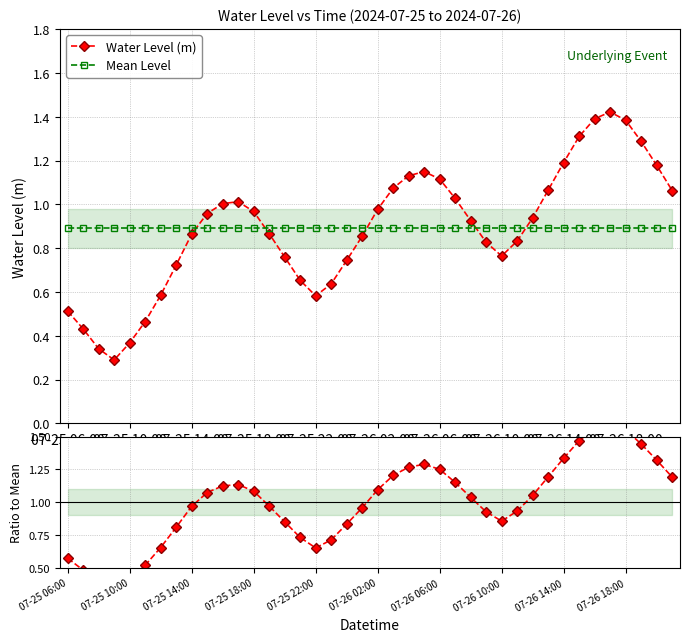

True or false: Water Level (m) has a value of 0.9 at 07-25 10:00.

False